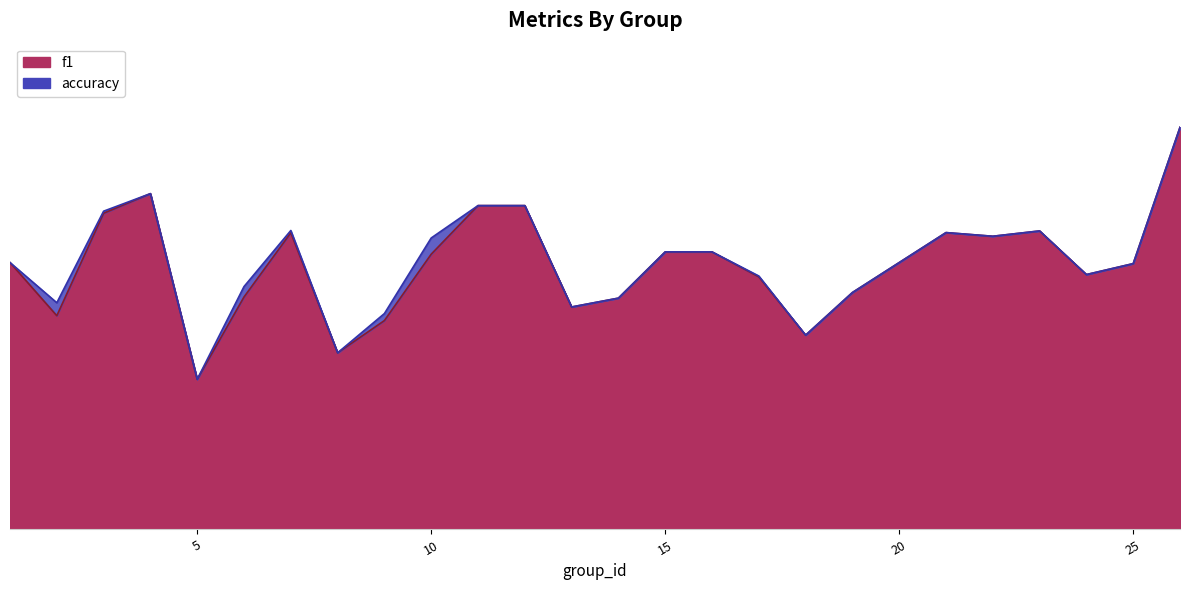

Which category has the highest value across all series?

26